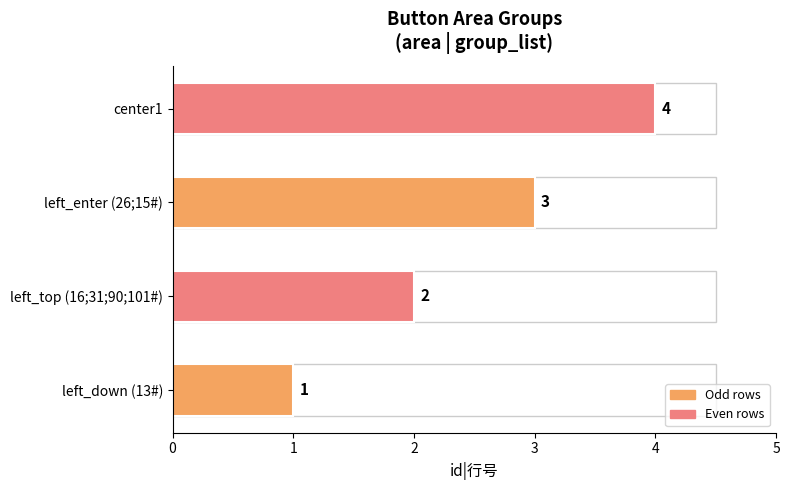

How many data points are less than 3?

2